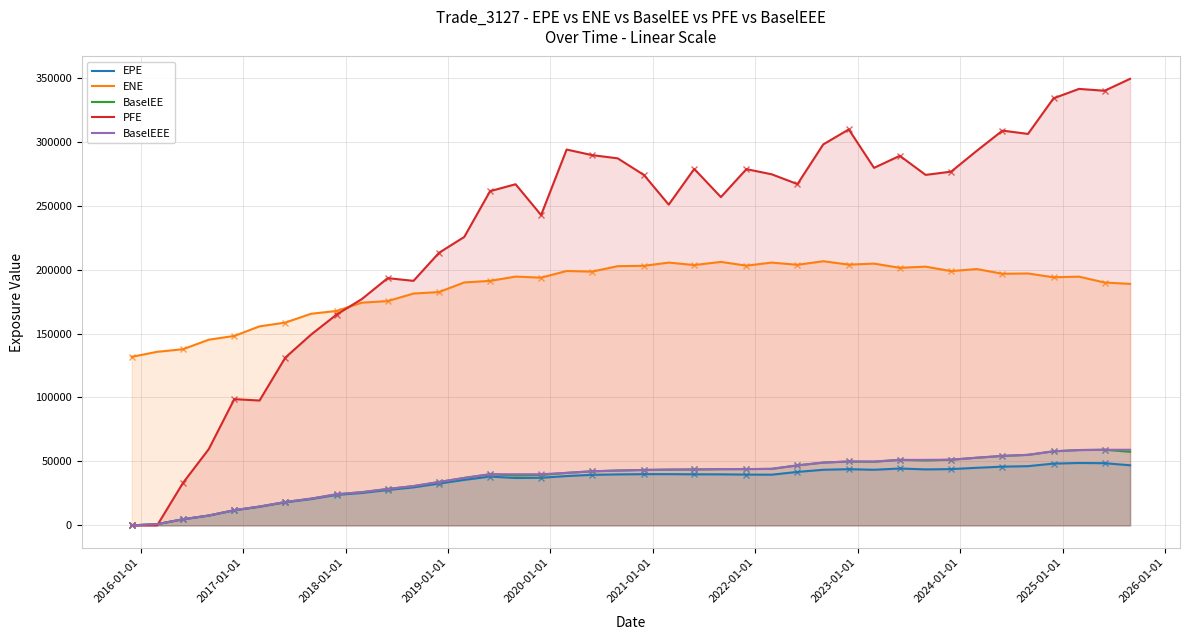

List the series in order of their peak value, highest first.

PFE, ENE, BaselEE, BaselEEE, EPE